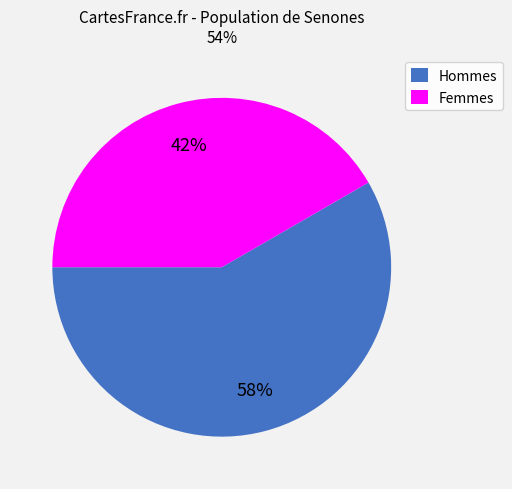

Which category has the biggest portion of the pie?

Hommes